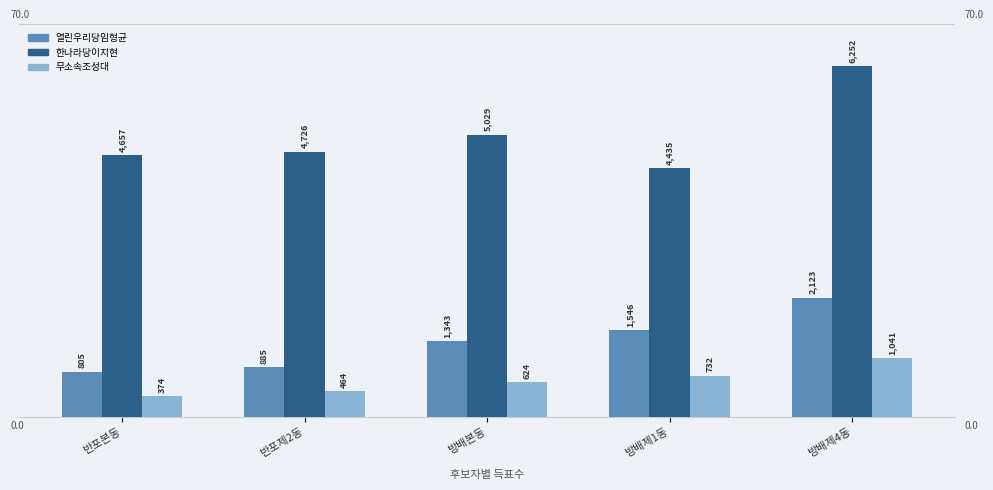

What is the sum of all 열린우리당임형균 values?

6702